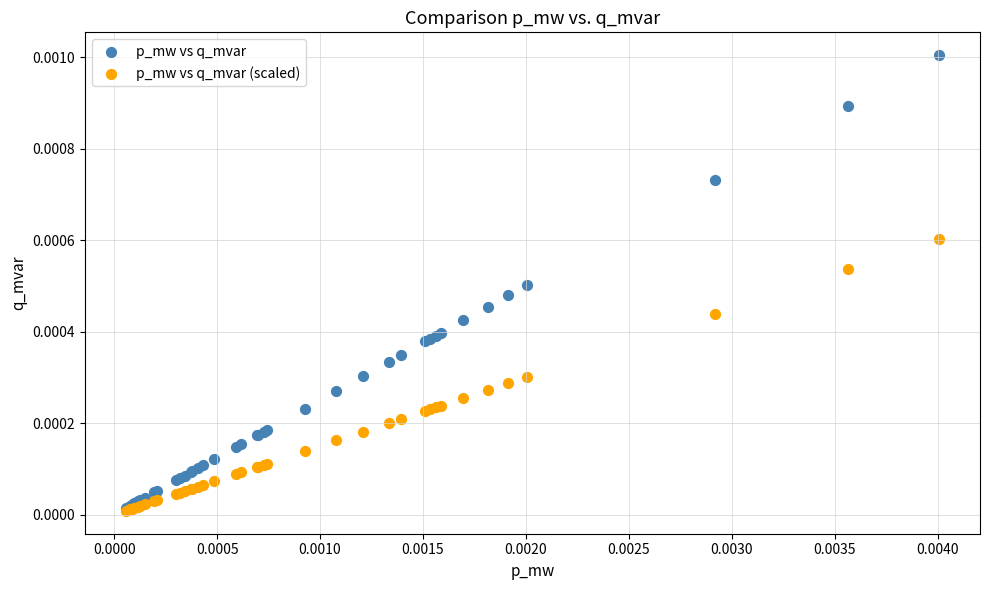

Which series has the widest spread of Y values?

p_mw vs q_mvar